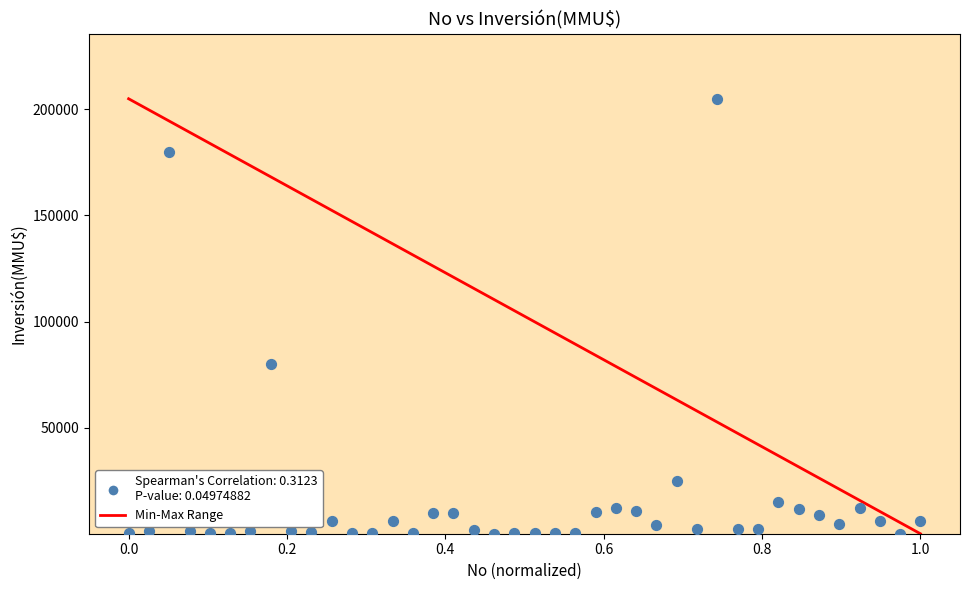

What is the range of Y values (max minus min)?

204960